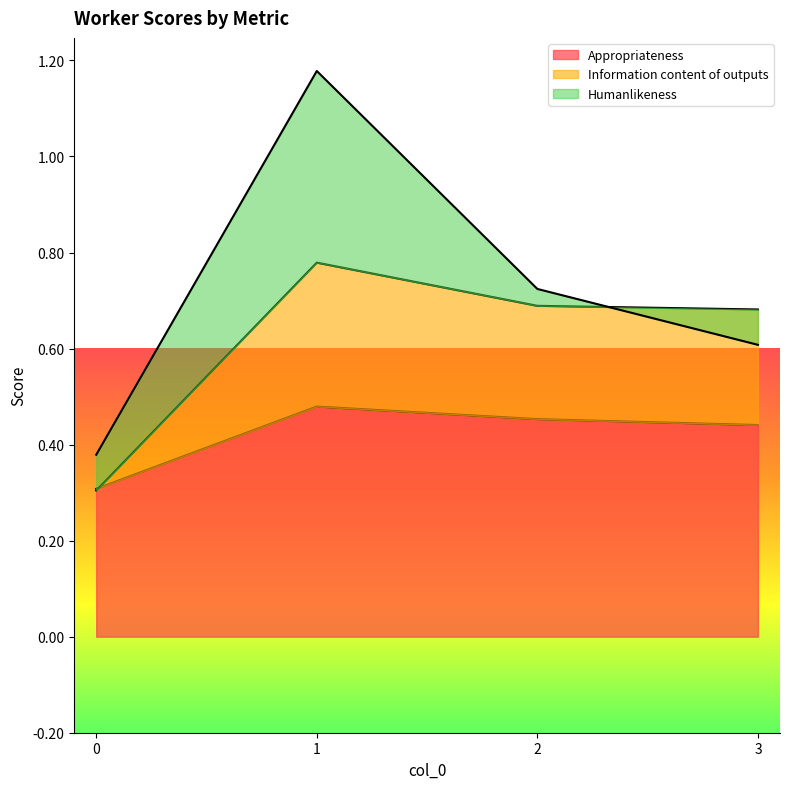

The value of Appropriateness at 2 is 0.7. True or false?

False